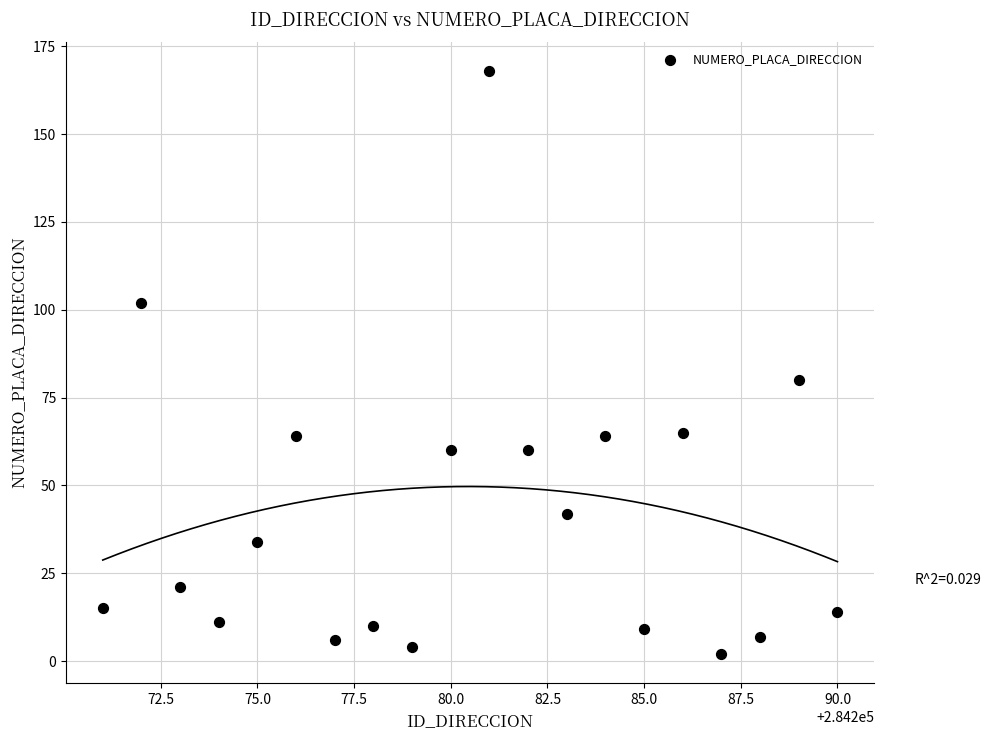

What is the range of X values (max minus min)?

19